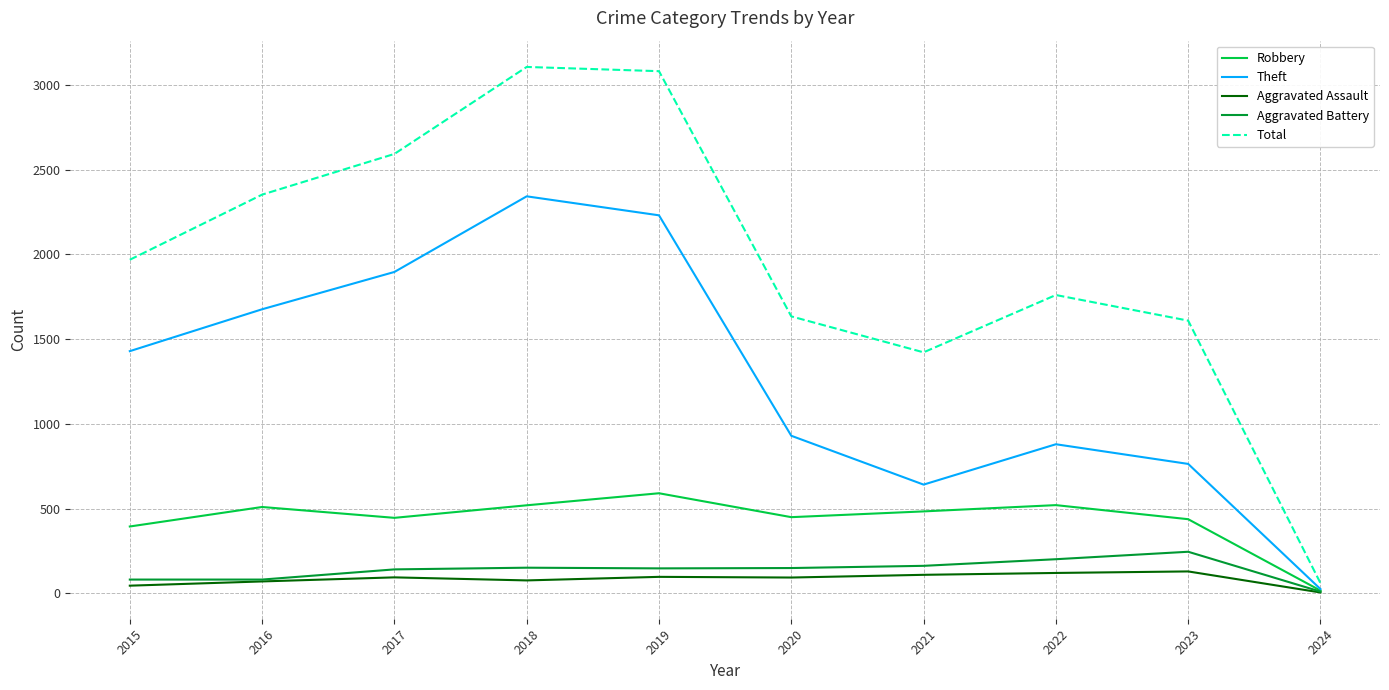

What is the difference between the highest and lowest values at 2015?

1922